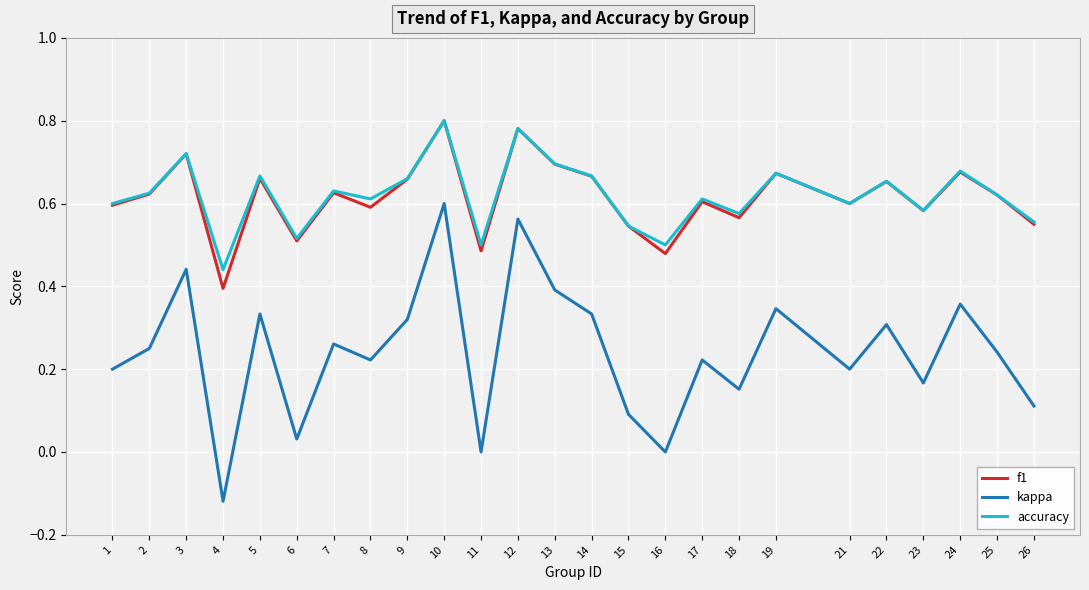

Which series has the largest range (max minus min)?

kappa